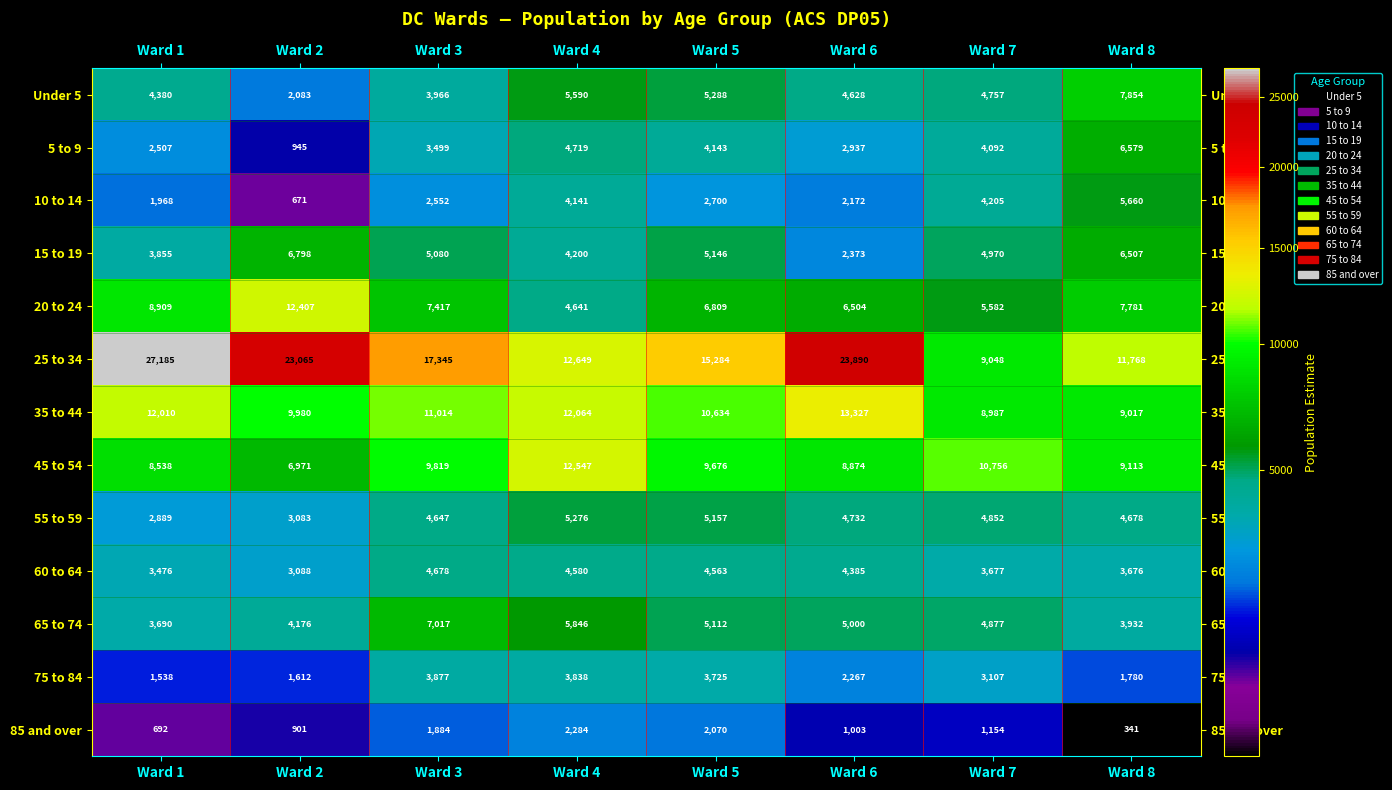

What is the minimum value shown in the chart?

341